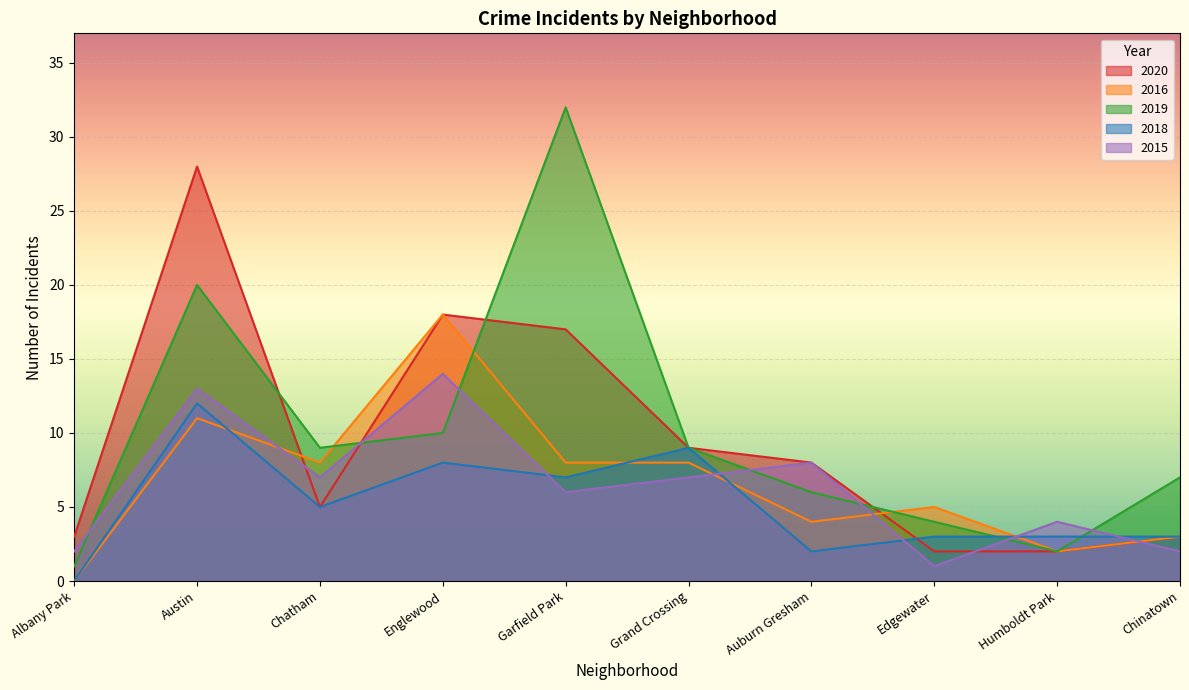

Which series has the largest total across all categories?

2019